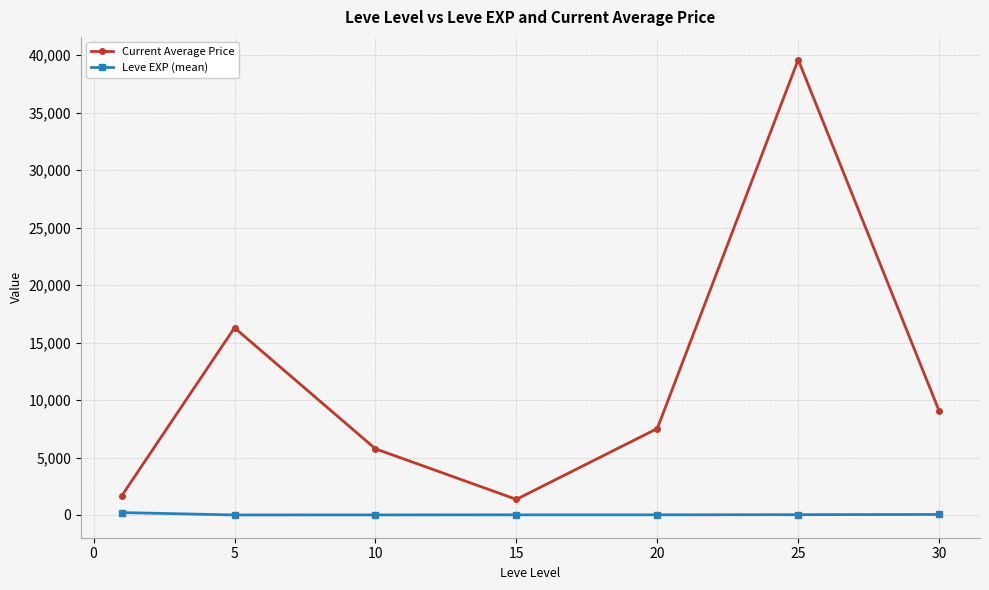

What is the difference between the maximum and minimum values in the Current Average Price series?

38249.0